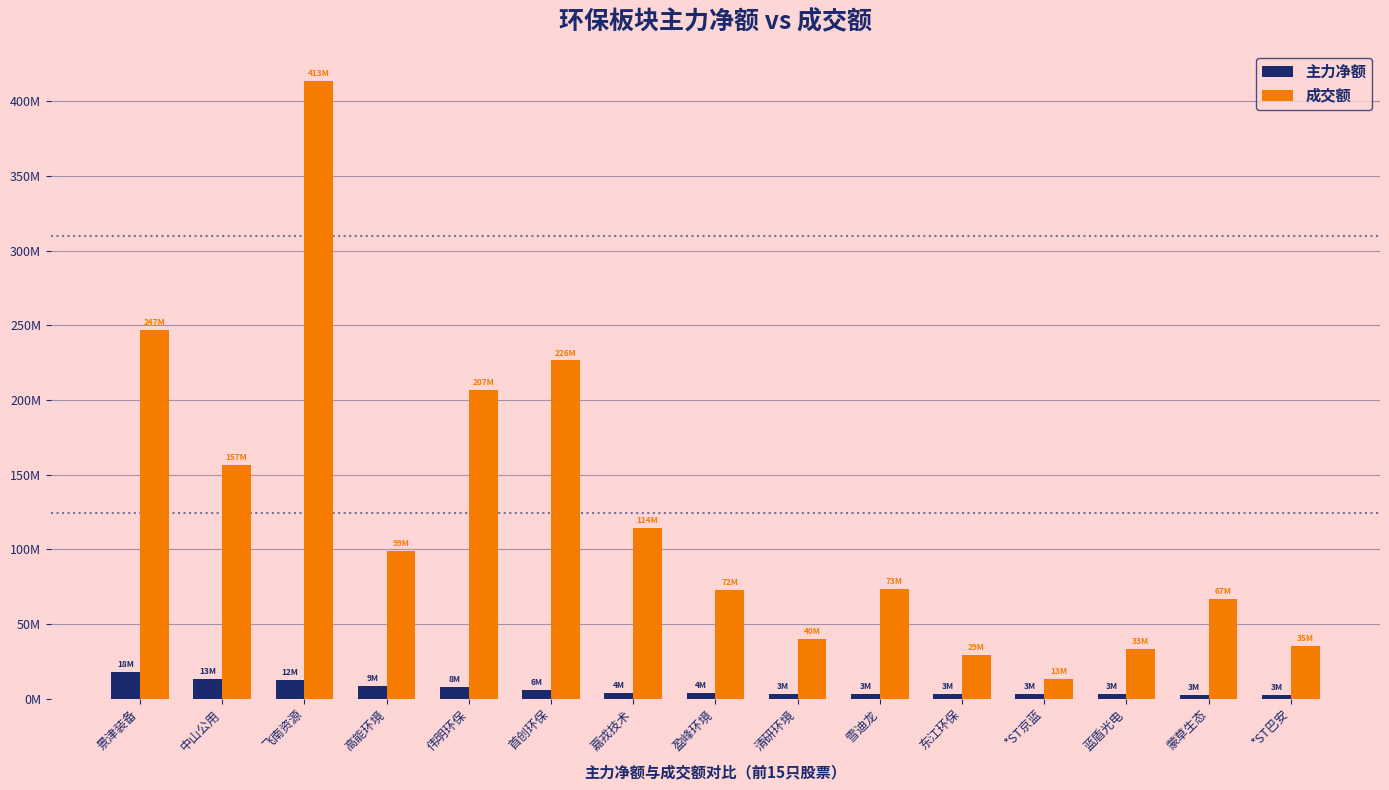

What are all the series names shown in the legend?

主力净额, 成交额